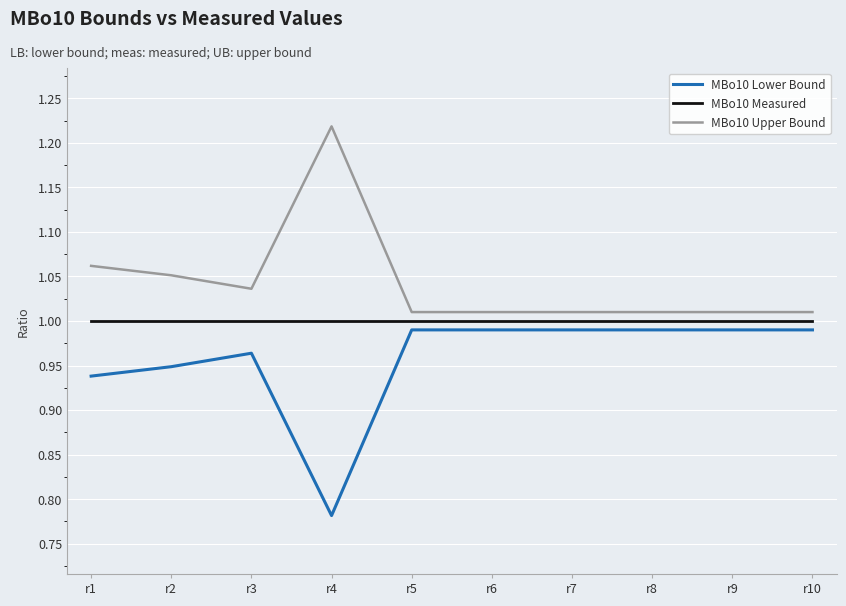

True or false: MBo10 Measured and MBo10 Lower Bound cross at least once.

False